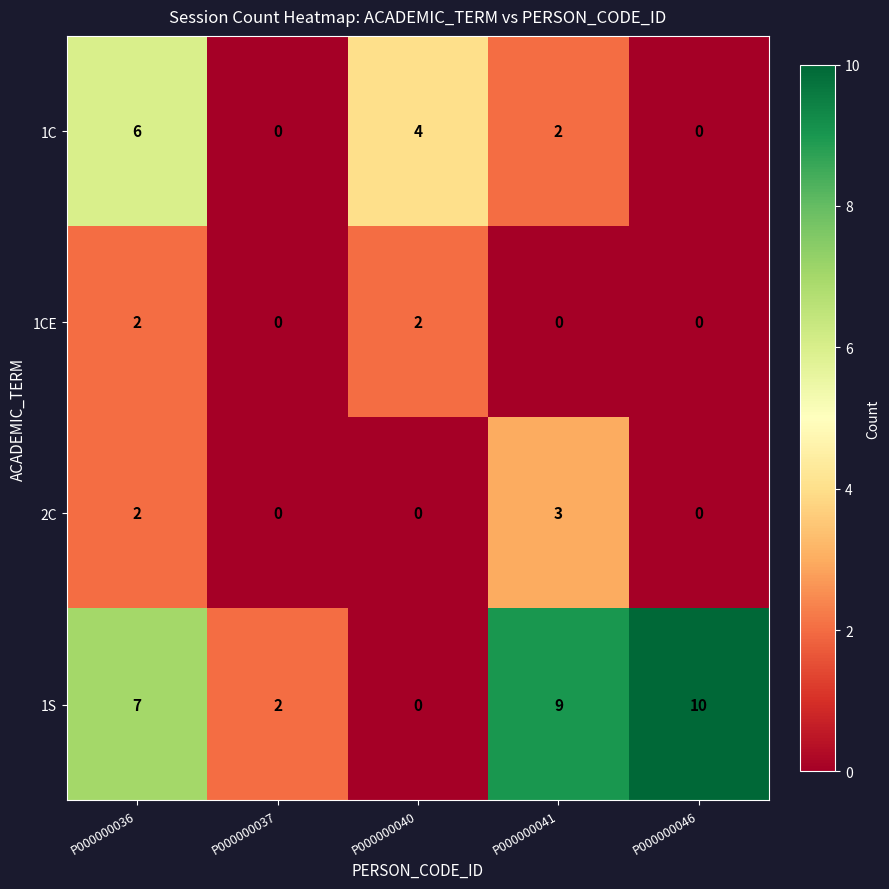

Between P000000036 and P000000037, which series saw the biggest shift?

1C